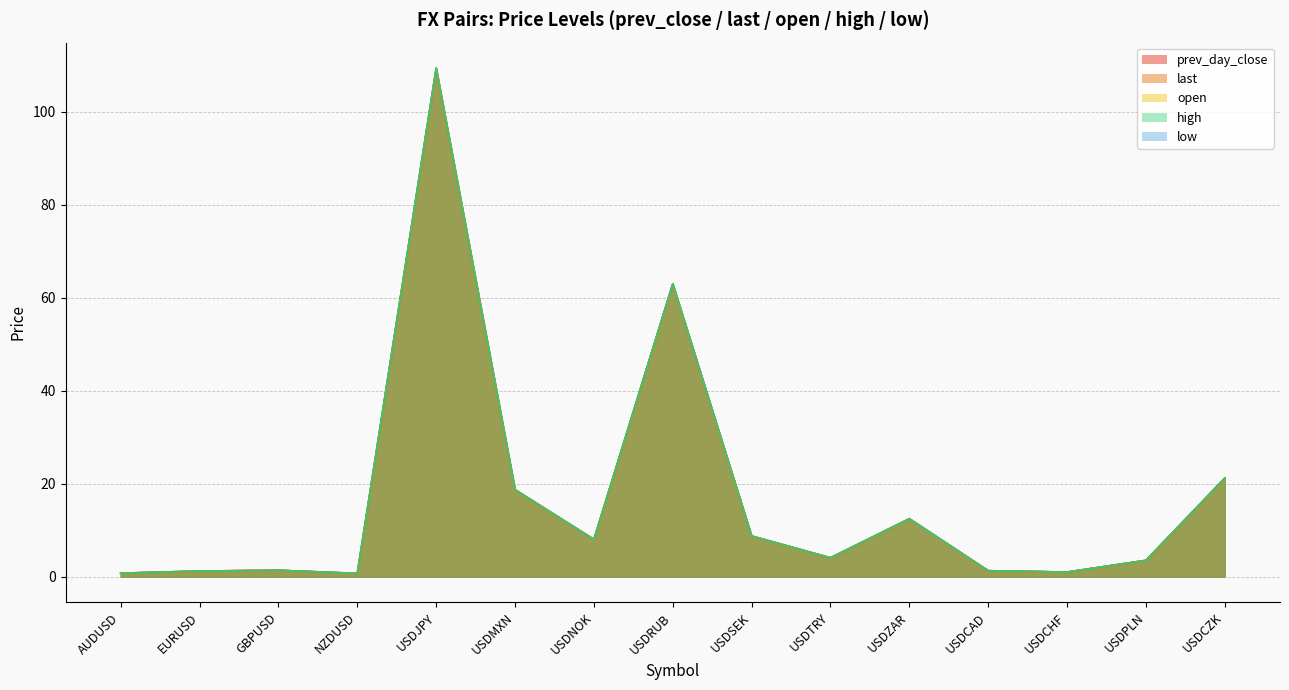

Count the number of categories in the chart.

15